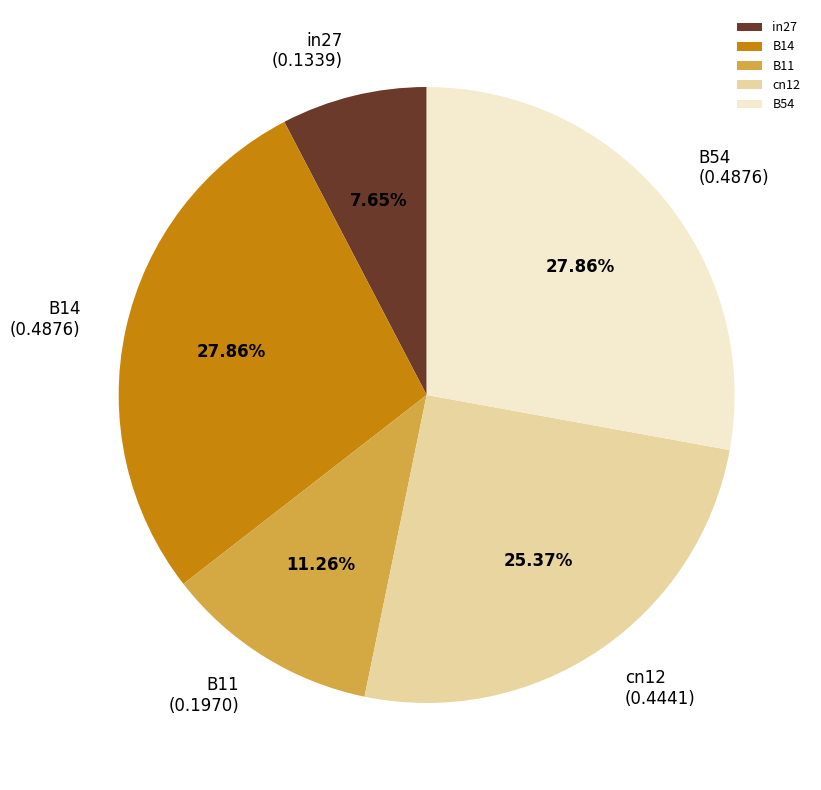

Combined, what portion of the pie is B54 and B14?

55.7%